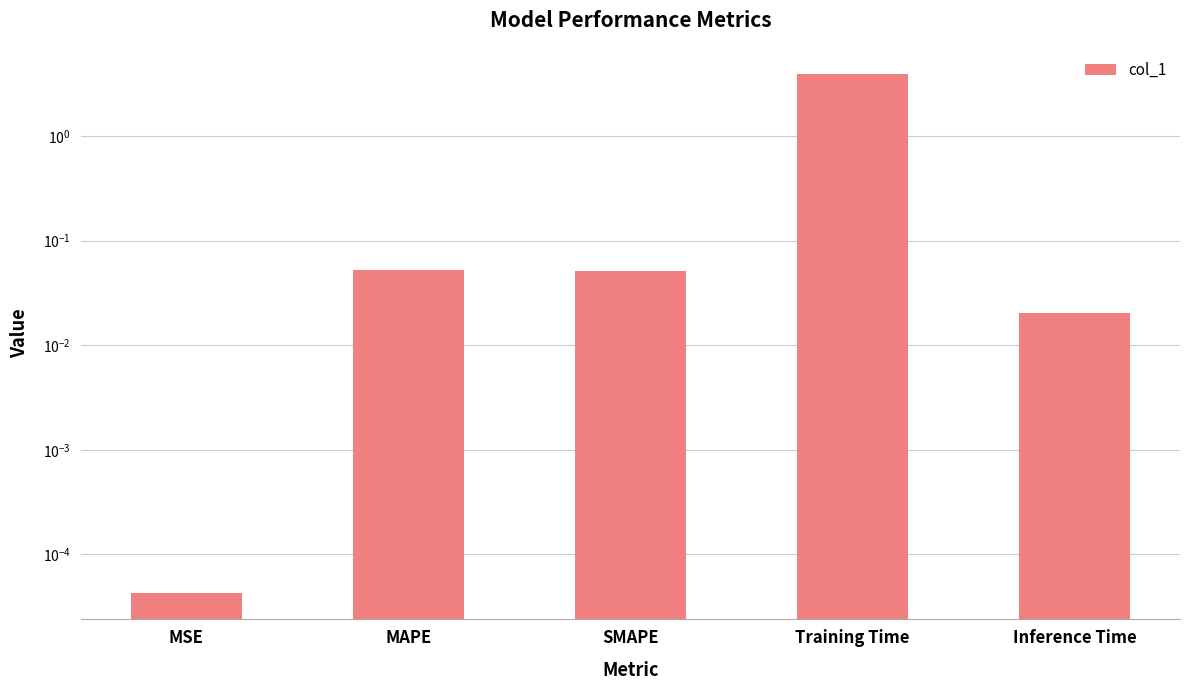

Are the bars horizontal?

No